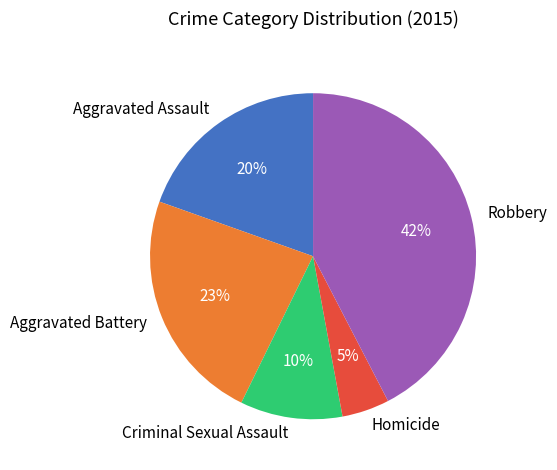

To the nearest percent, what is the average slice percentage?

20%